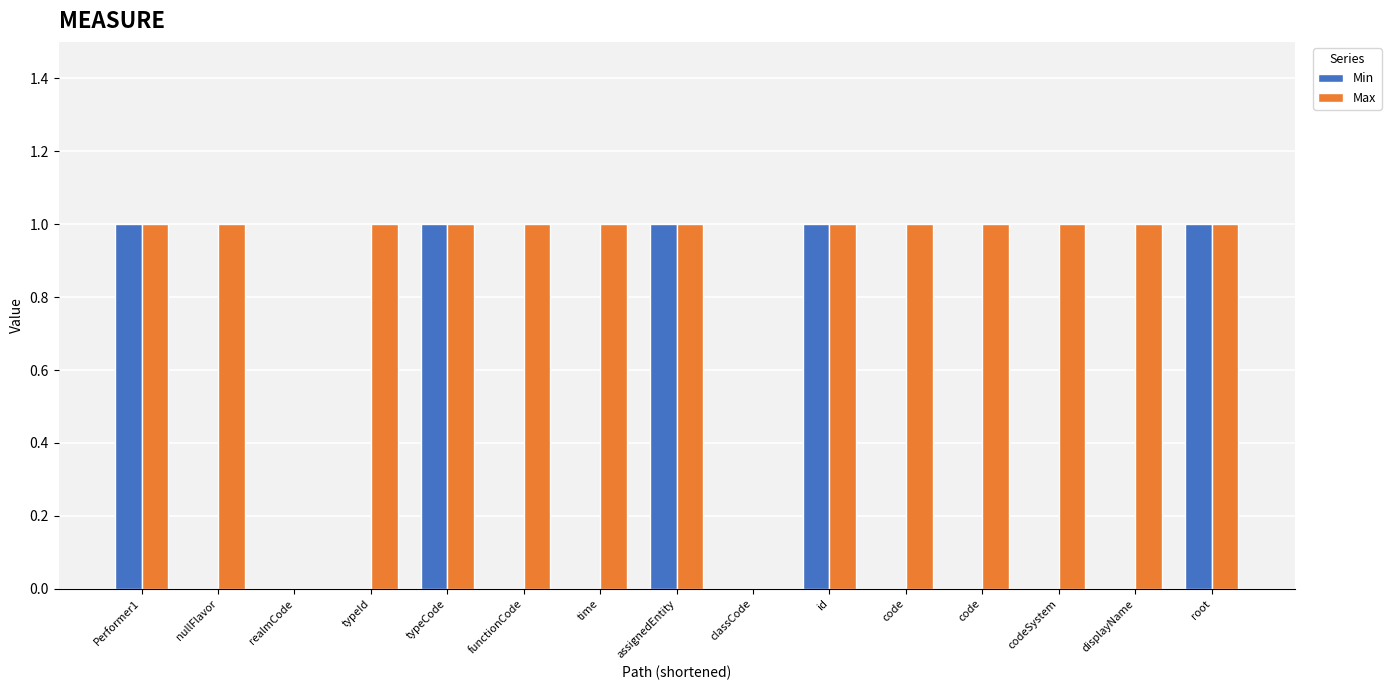

What are all the series names shown in the legend?

Min, Max